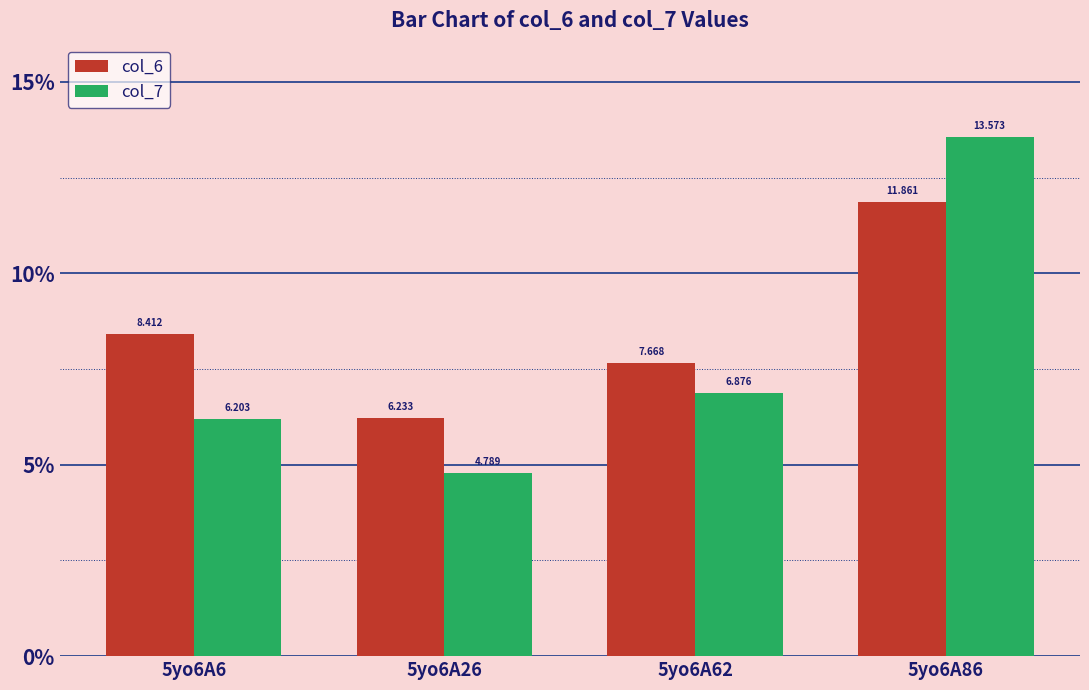

At how many categories does at least one series exceed 6?

4